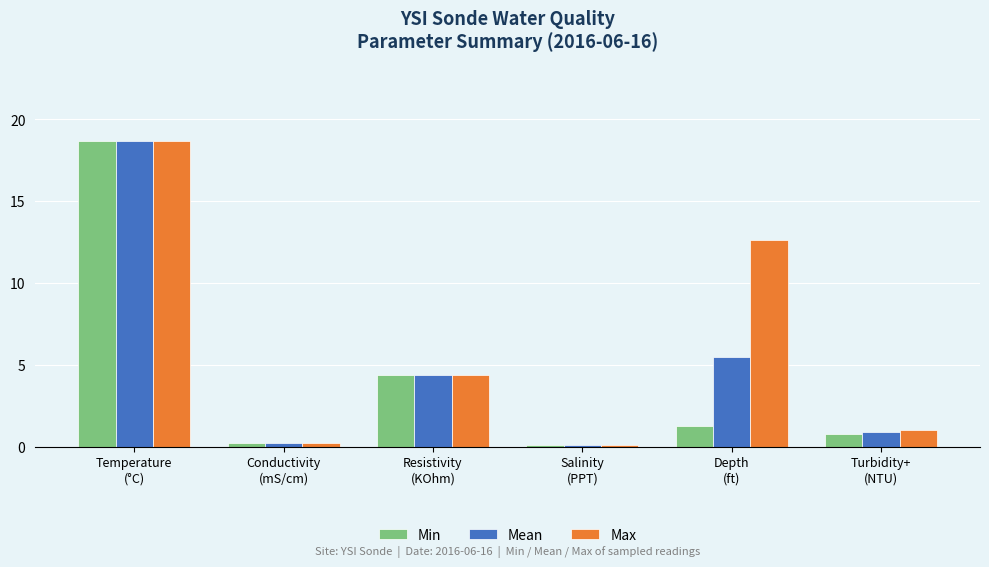

Reading left to right, transcribe all the data shown in this chart.

Min: 18.7	0.2	4.4	0.1	1.3	0.8
Mean: 18.7	0.2	4.4	0.1	5.5	0.9
Max: 18.7	0.2	4.4	0.1	12.6	1.0